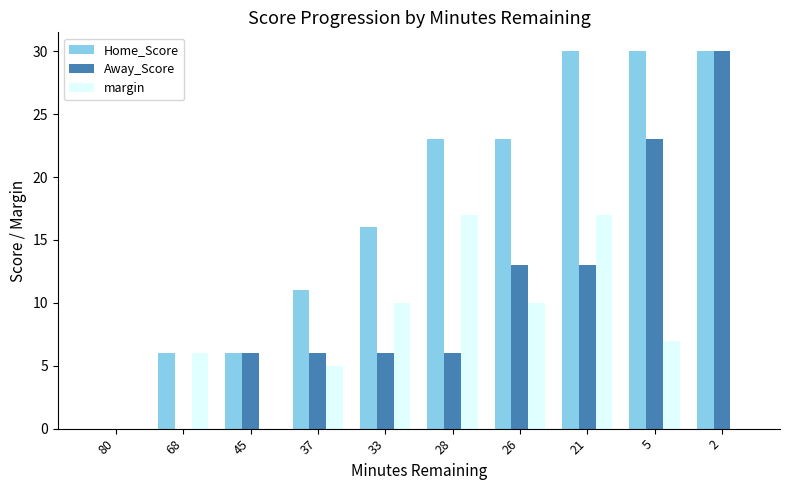

The value of margin at 26 is 5. True or false?

False